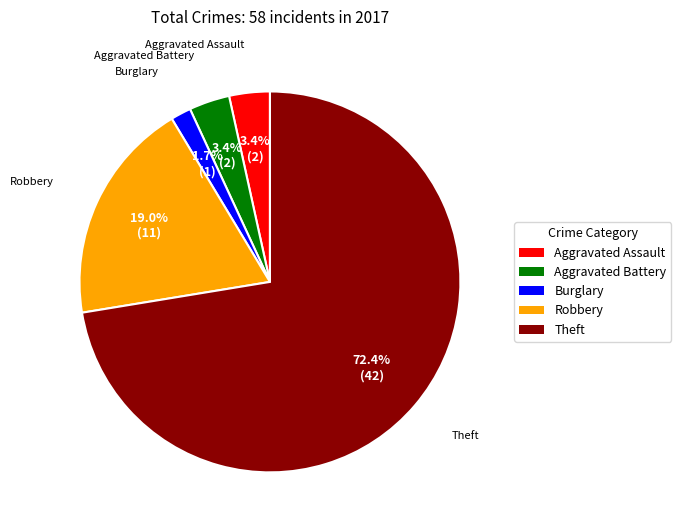

Does any single category account for the majority?

Yes